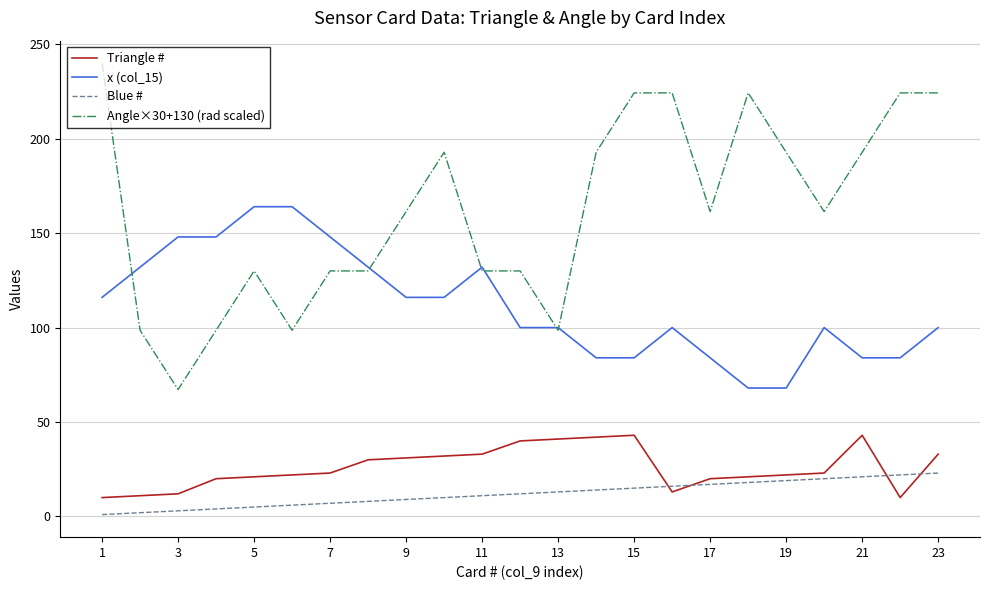

What is the maximum value for Triangle #?

43.0